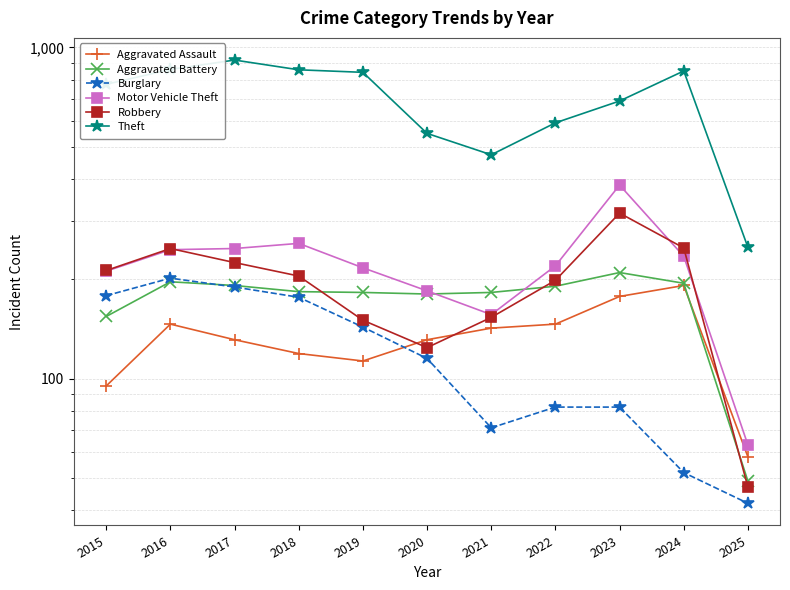

The Robbery series shows 247 at 2016. True or false?

True